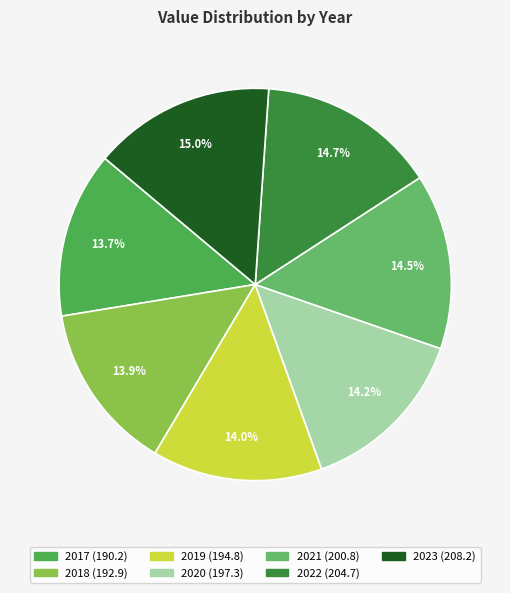

To the nearest percent, what portion does 2017 represent?

14%